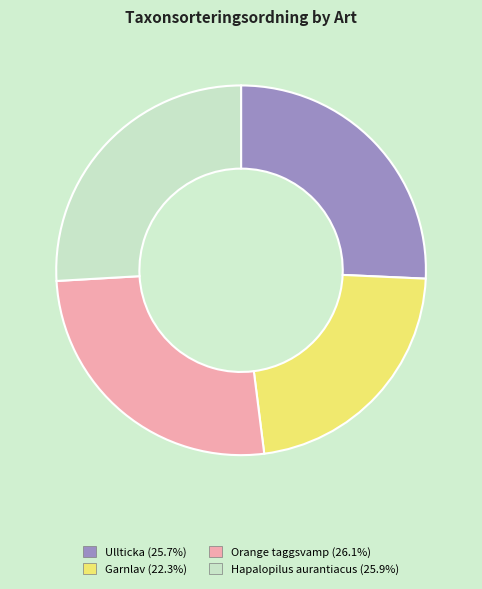

Is there a majority slice in this chart?

No